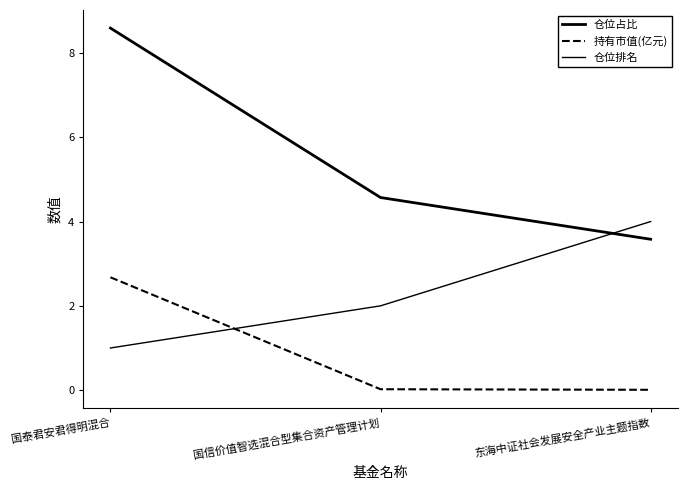

What is the average value of the 仓位排名 series?

2.3